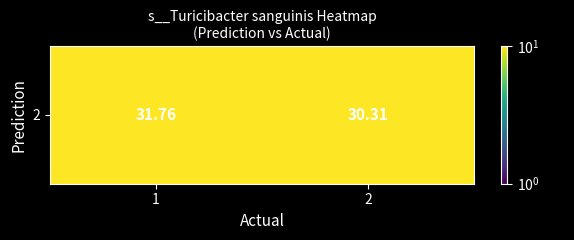

What is the difference between the values at 2 and 1?

1.4